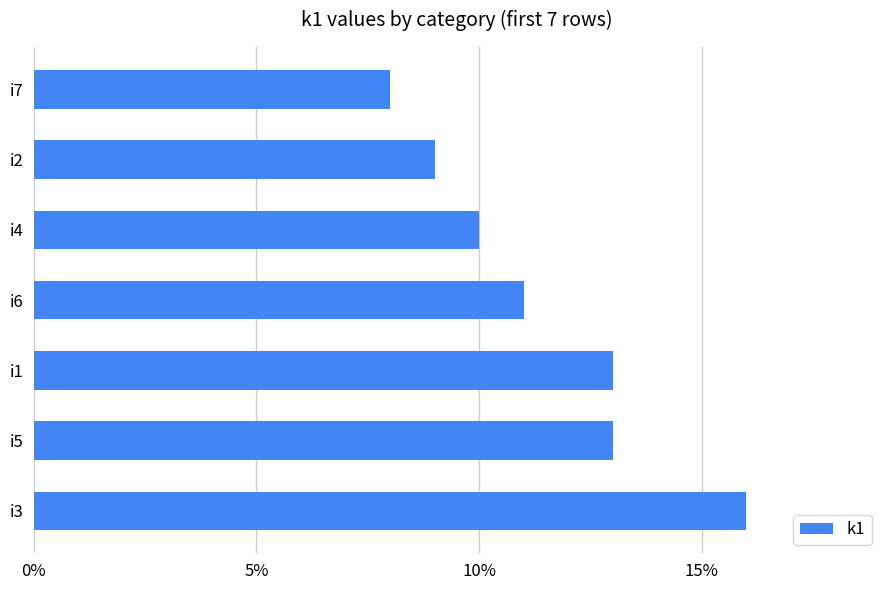

What is the minimum value shown in the chart?

8